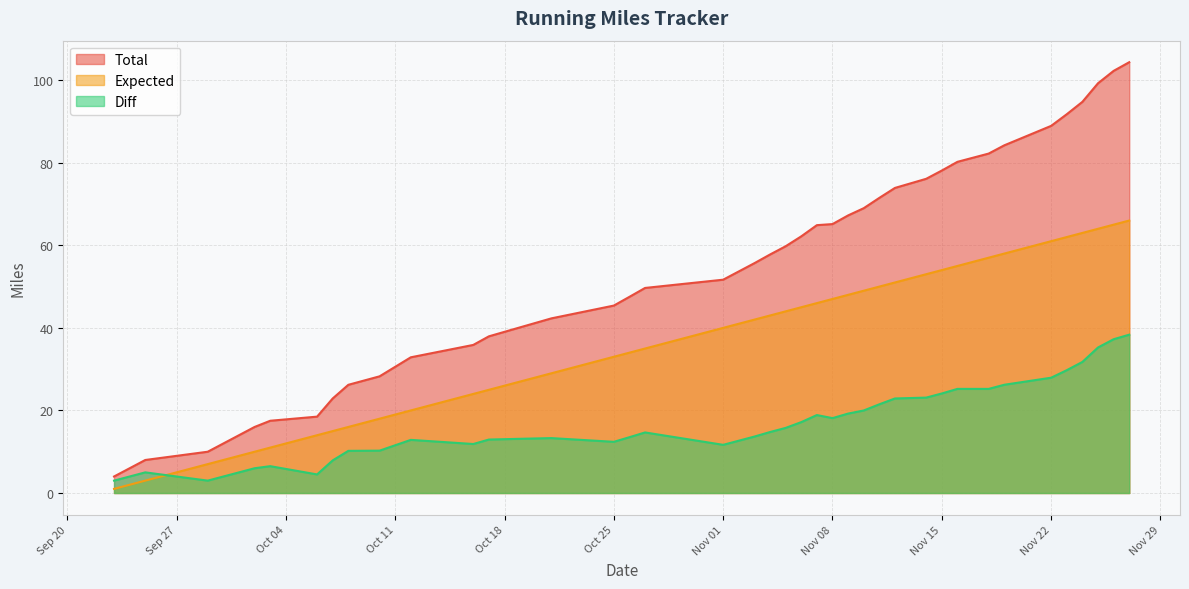

The Expected series shows 19.7 at Oct 25. True or false?

False